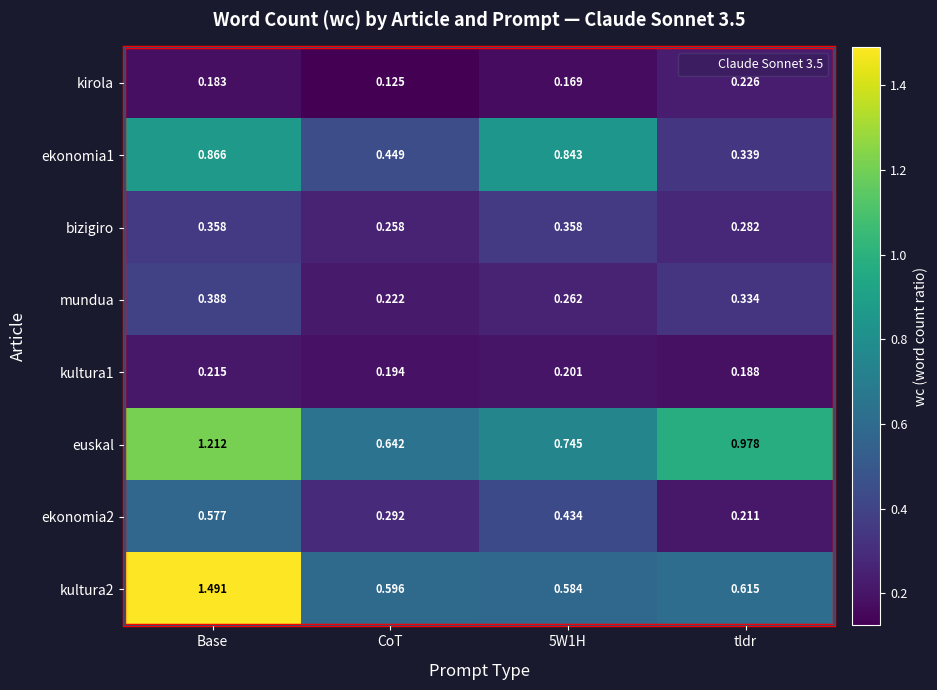

Where is bizigiro nearest to the value 0?

CoT